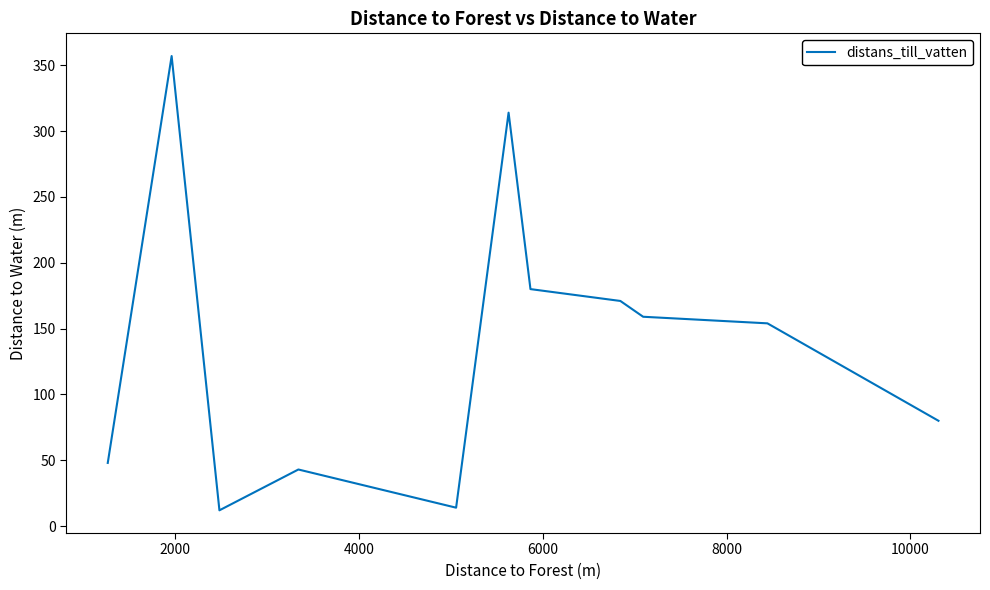

What is the maximum value shown in the chart?

357